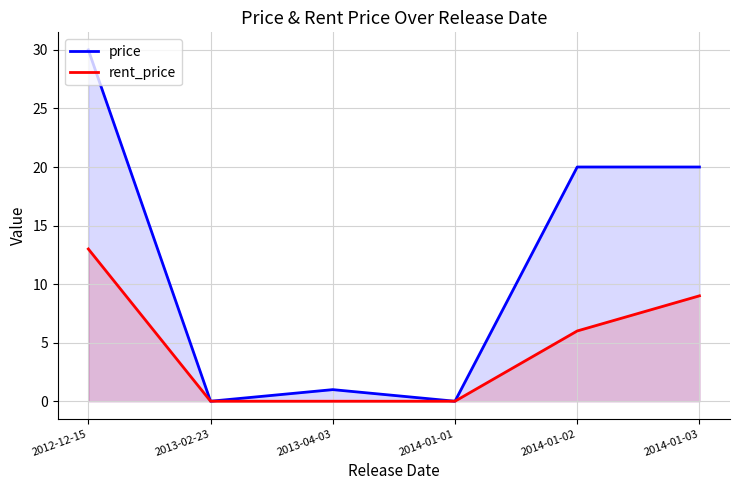

Reading left to right, extract all data points from this chart.

price: 2012-12-15=30.0	2013-02-23=0.0	2013-04-03=1.0	2014-01-01=0.0	2014-01-02=20.0	2014-01-03=20.0
rent_price: 2012-12-15=13.0	2013-02-23=0.0	2013-04-03=0.0	2014-01-01=0.0	2014-01-02=6.0	2014-01-03=9.0